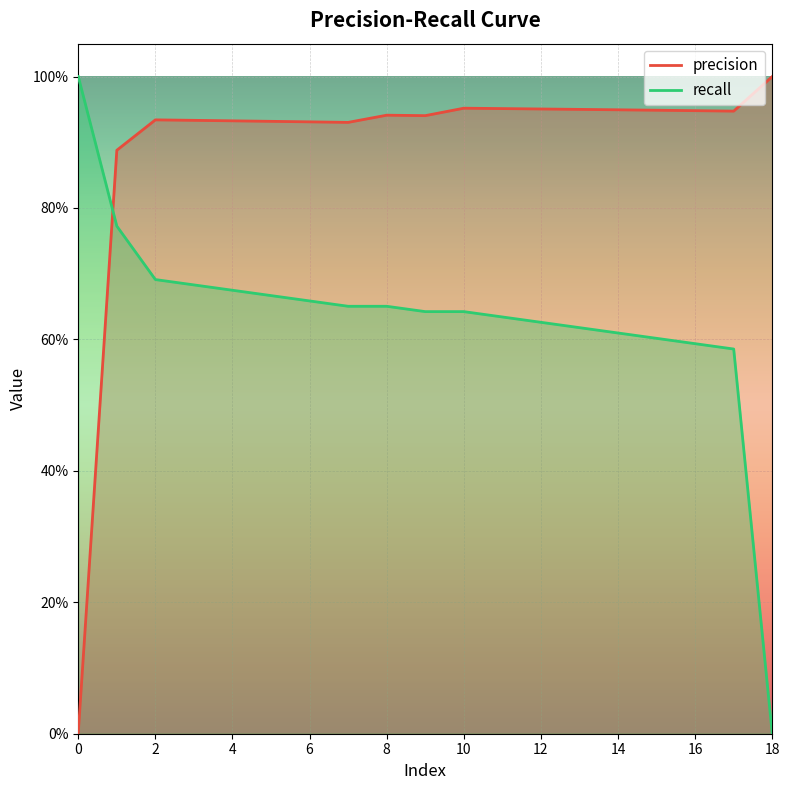

Between 12 and 1, which is larger?

12